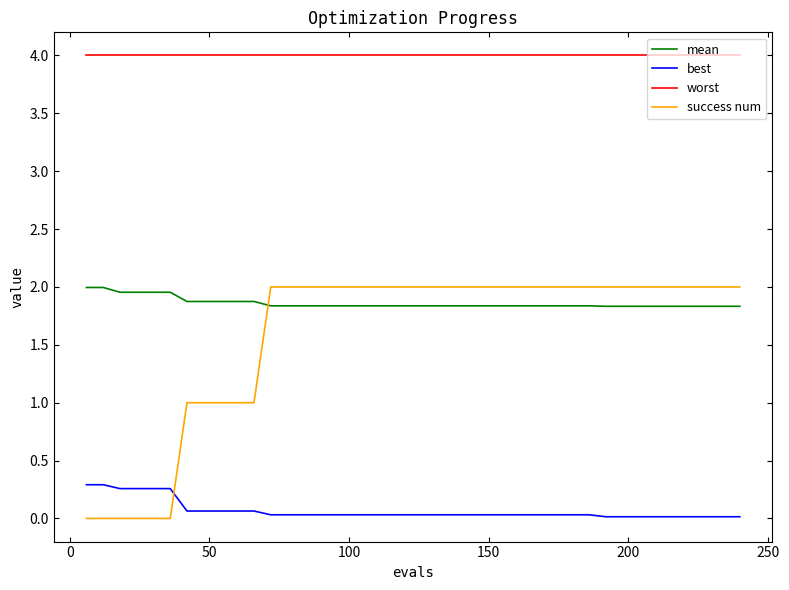

True or false: worst and success num cross at least once.

False